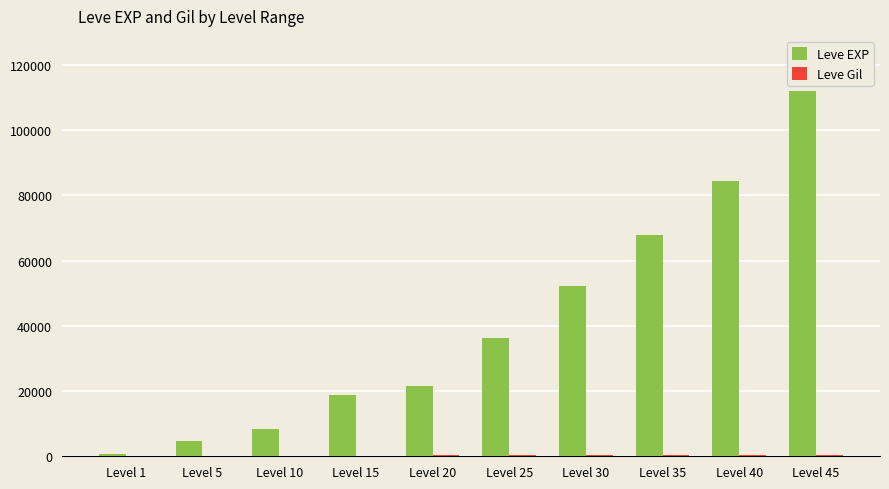

At which category is the sum across all series the highest?

Level 45